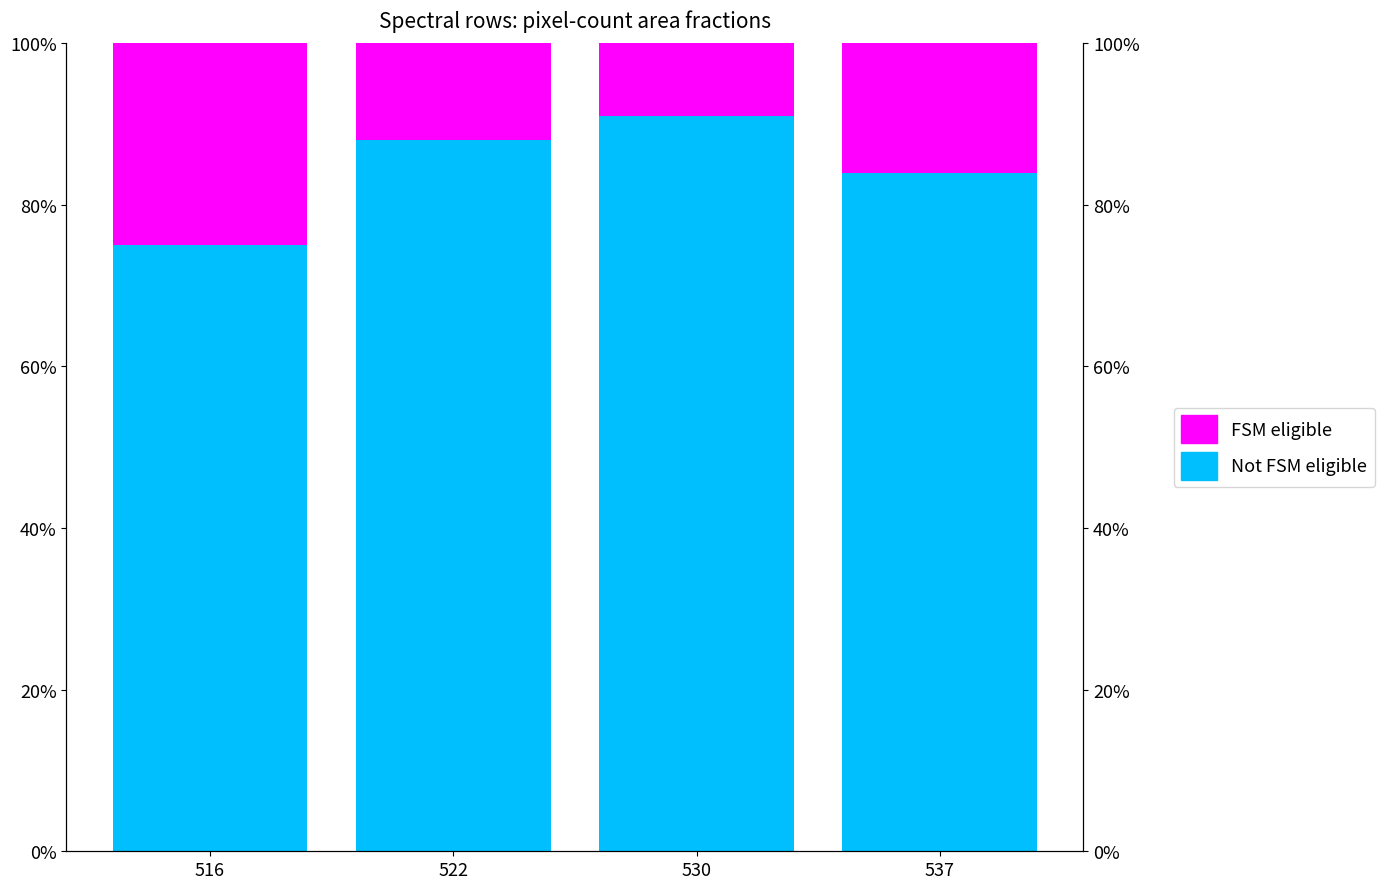

List the series in order of their overall mean, lowest first.

FSM eligible, Not FSM eligible